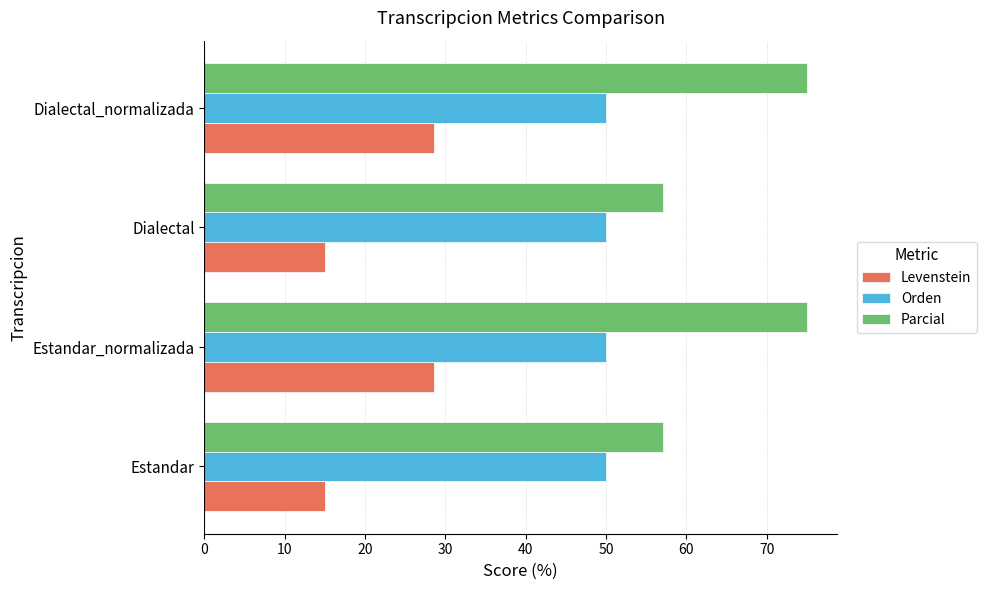

What are all the series names shown in the legend?

Levenstein, Orden, Parcial